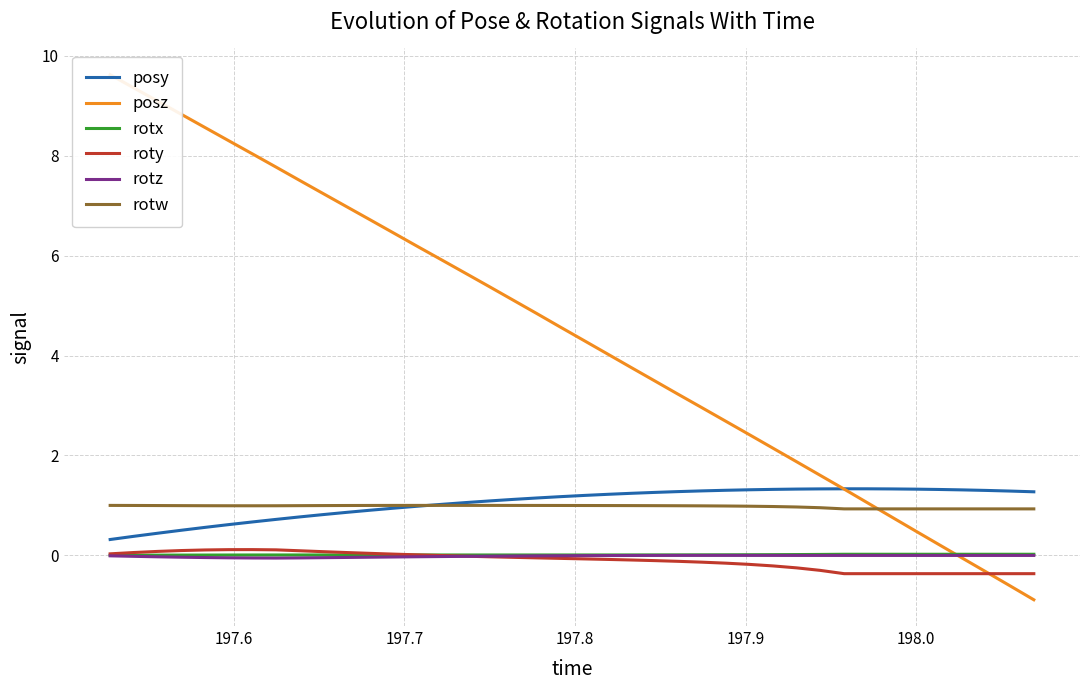

In rotw, how many points are higher than both neighbors (excluding endpoints)?

1